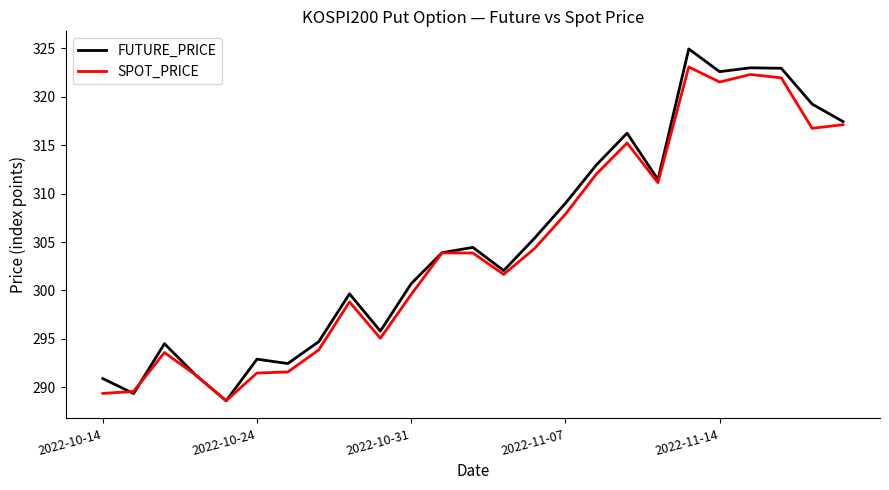

What is the minimum value shown in the chart?

288.6